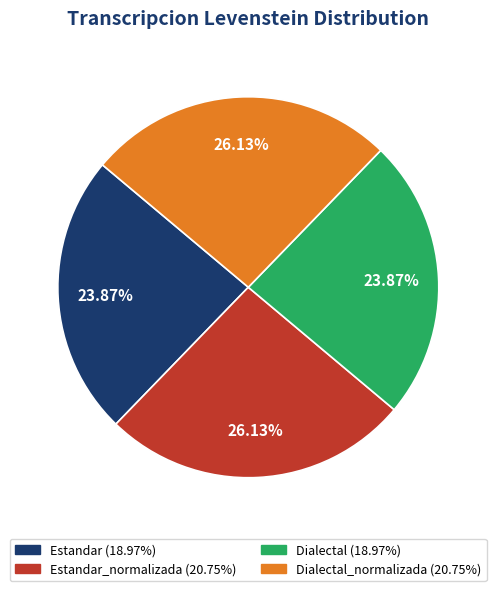

To the nearest percent, what is the difference between the largest and smallest slice percentages?

2%